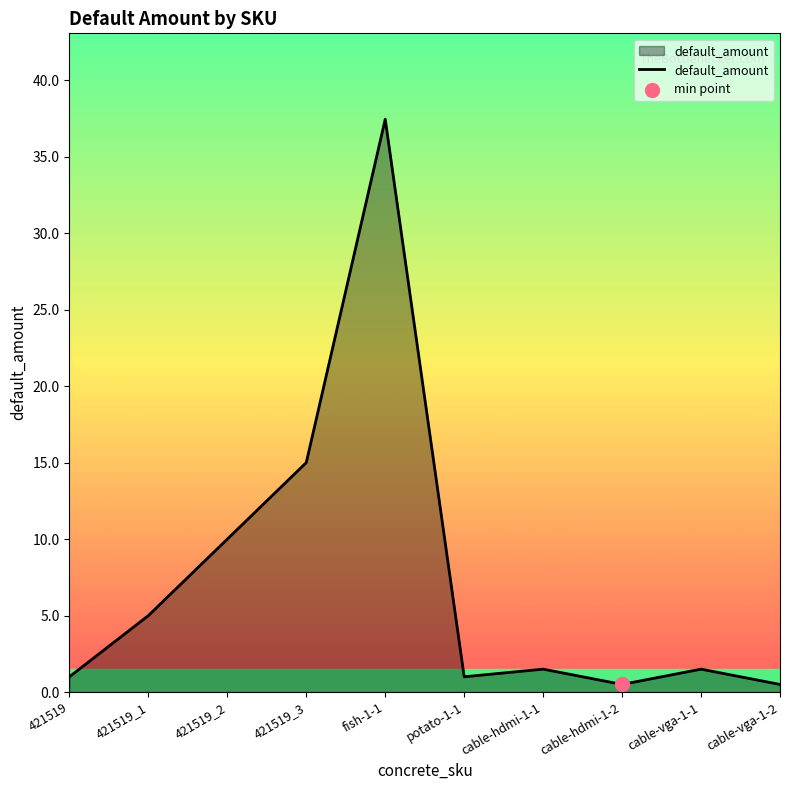

What is the change in value from 421519 to cable-vga-1-1?

+0.5